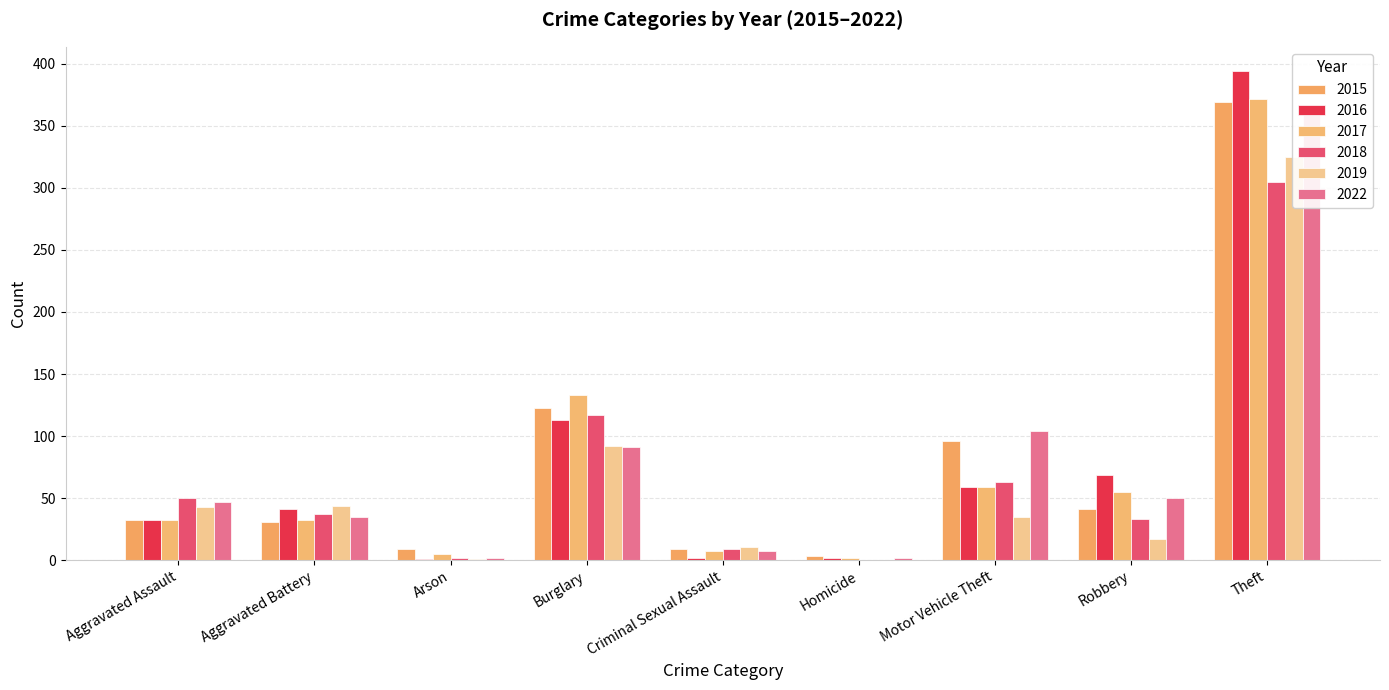

What are all the series names shown in the legend?

2015, 2016, 2017, 2018, 2019, 2022